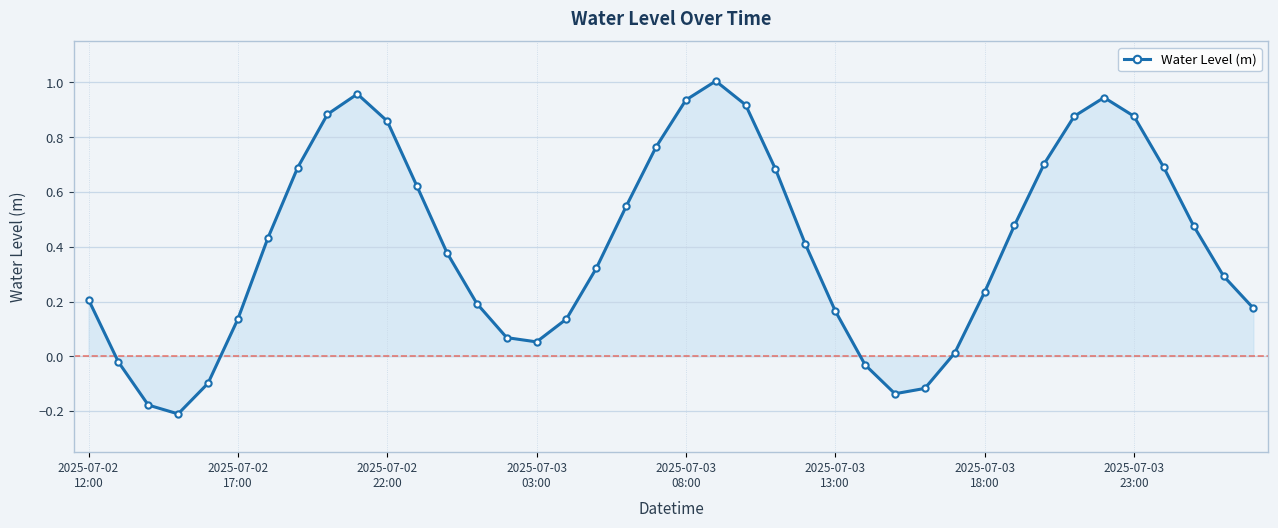

True or false: the data has more than 0 interior local peaks.

True